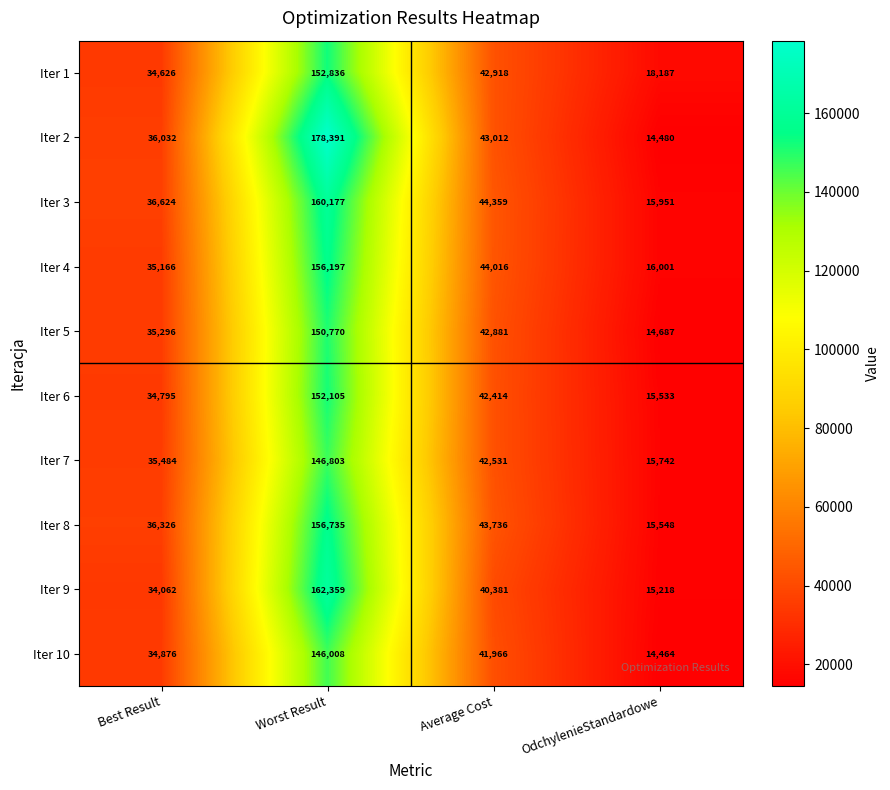

At which category is the sum across all series the highest?

Worst Result